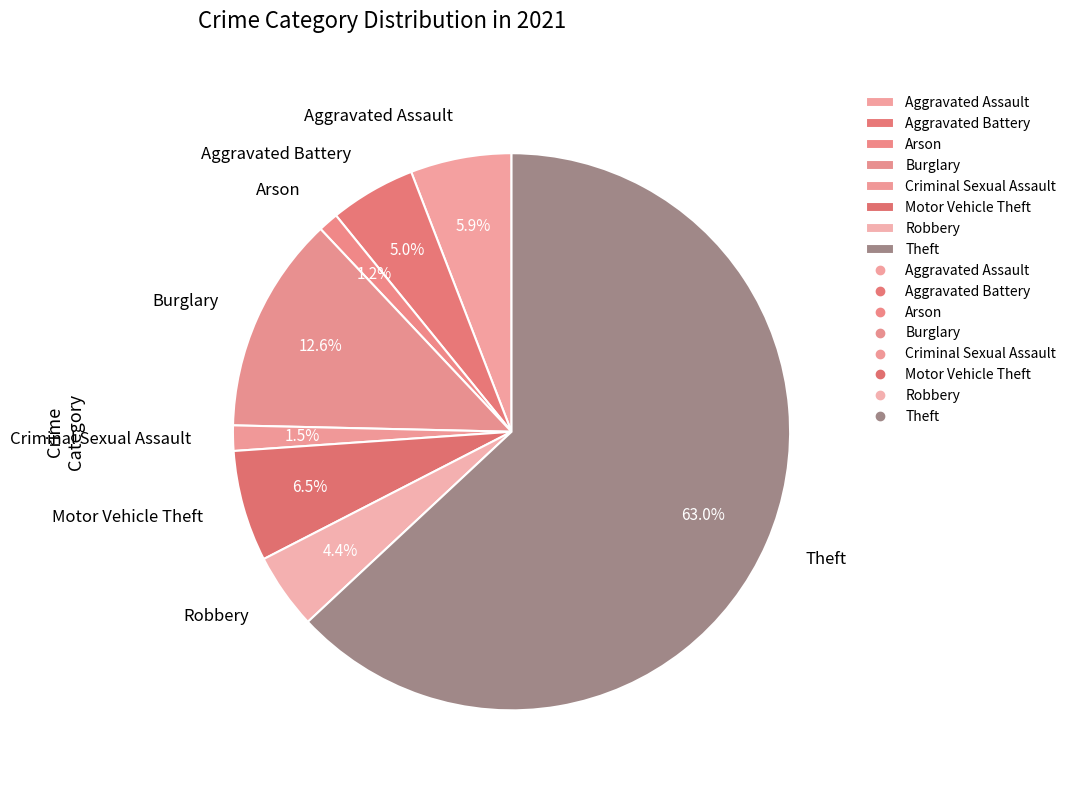

What is the ratio of the value at Criminal Sexual Assault to the value at Robbery?

0.3